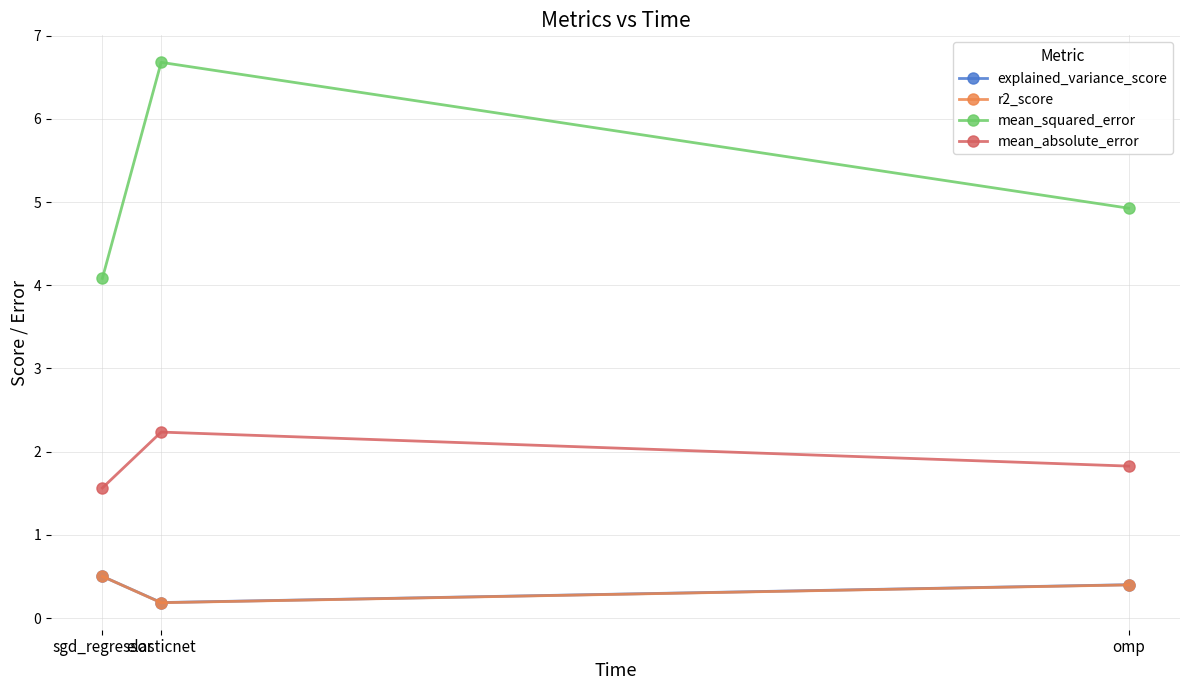

What is the label of the 1st point from the right?

omp